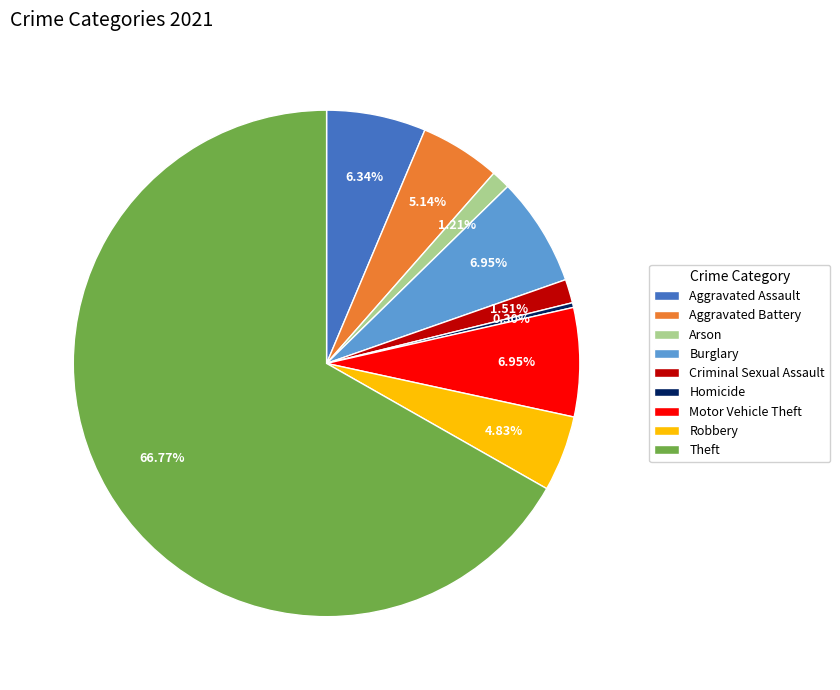

Do Arson and Aggravated Battery together represent more than half of the pie?

No